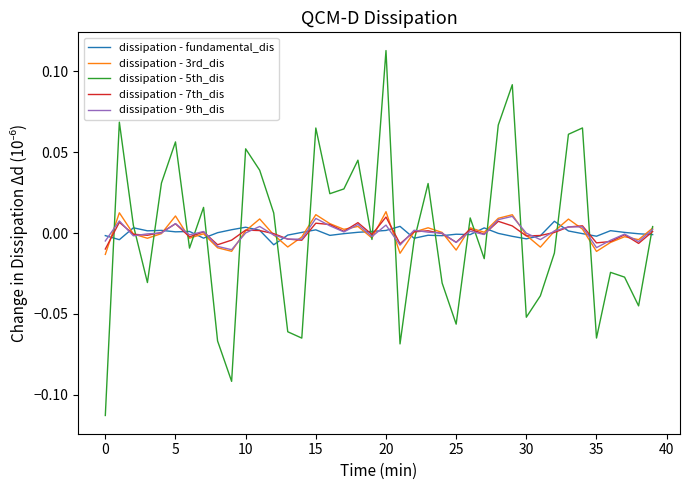

What are all the series names shown in the legend?

dissipation - fundamental_dis, dissipation - 3rd_dis, dissipation - 5th_dis, dissipation - 7th_dis, dissipation - 9th_dis